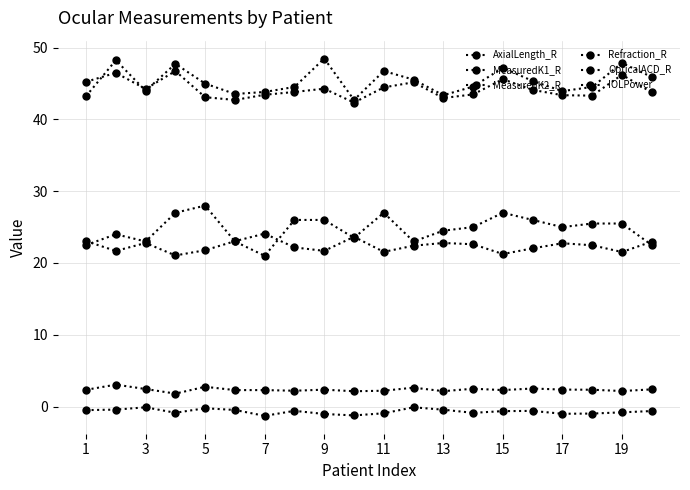

At how many categories does at least one series exceed 35?

20